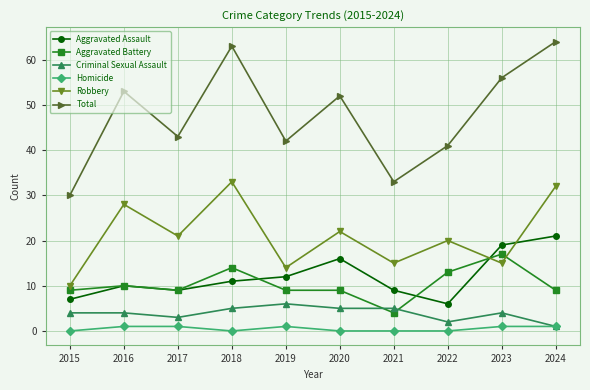

True or false: Homicide and Robbery intersect in this chart.

False